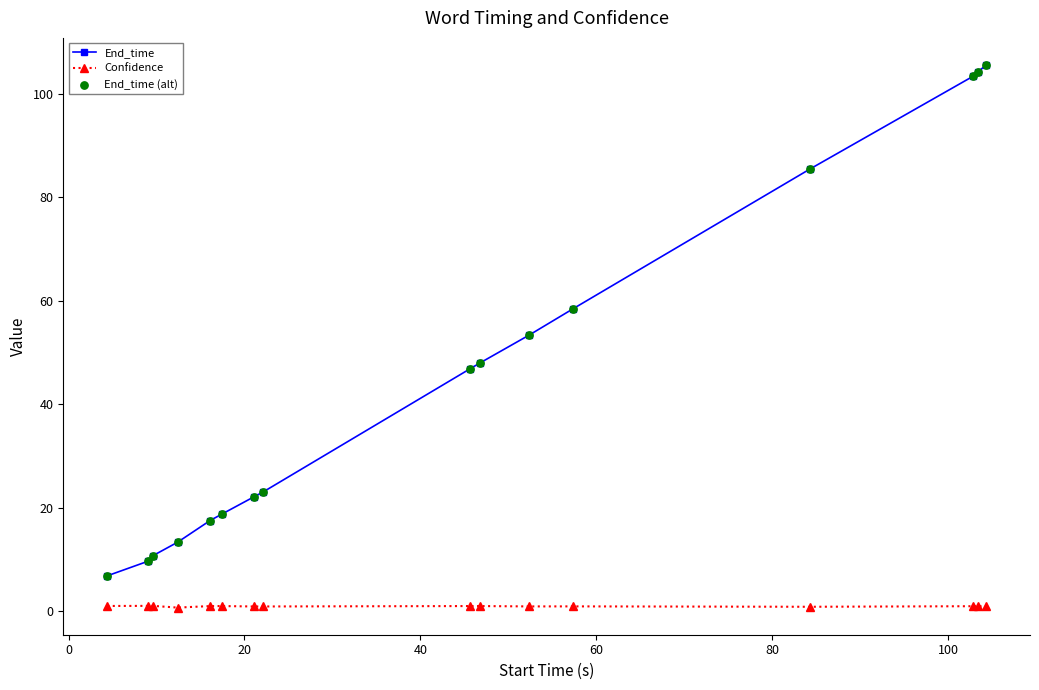

At how many categories does at least one series exceed 88?

3